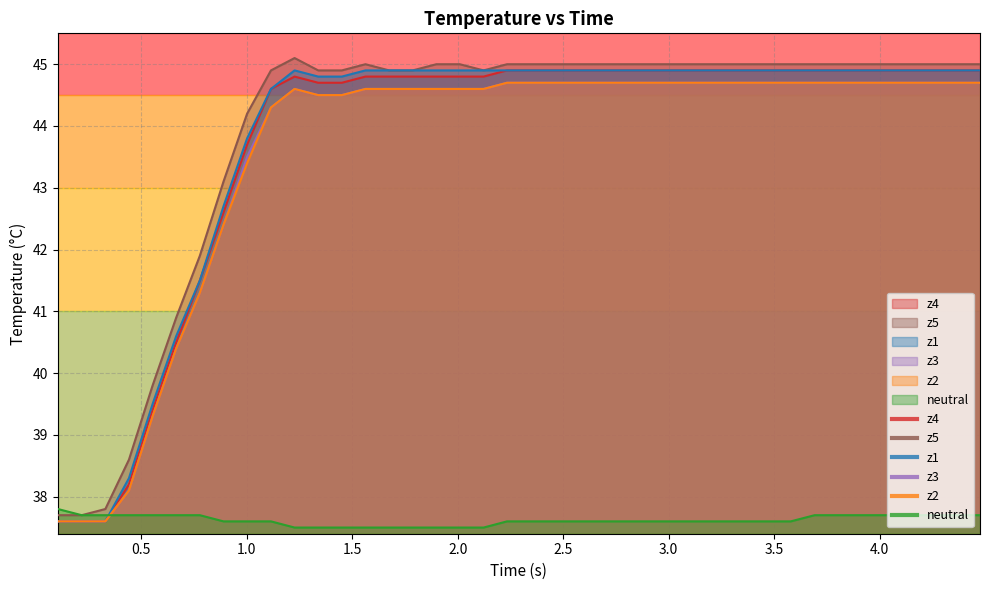

How many intersections are there between neutral and z3?

1